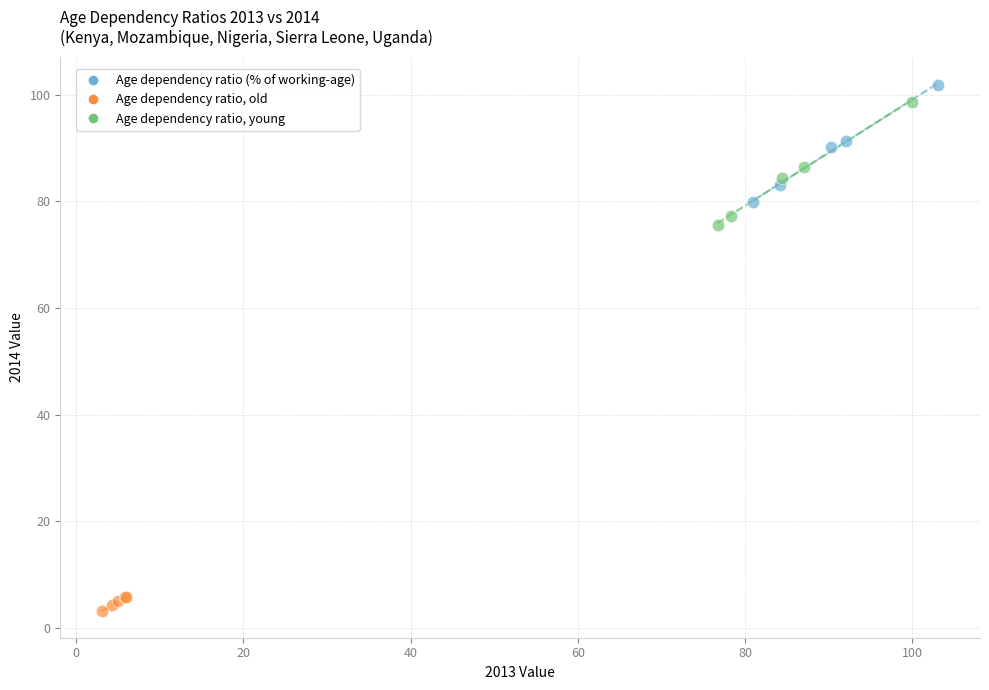

Which series reaches the minimum Y coordinate?

Age dependency ratio, old